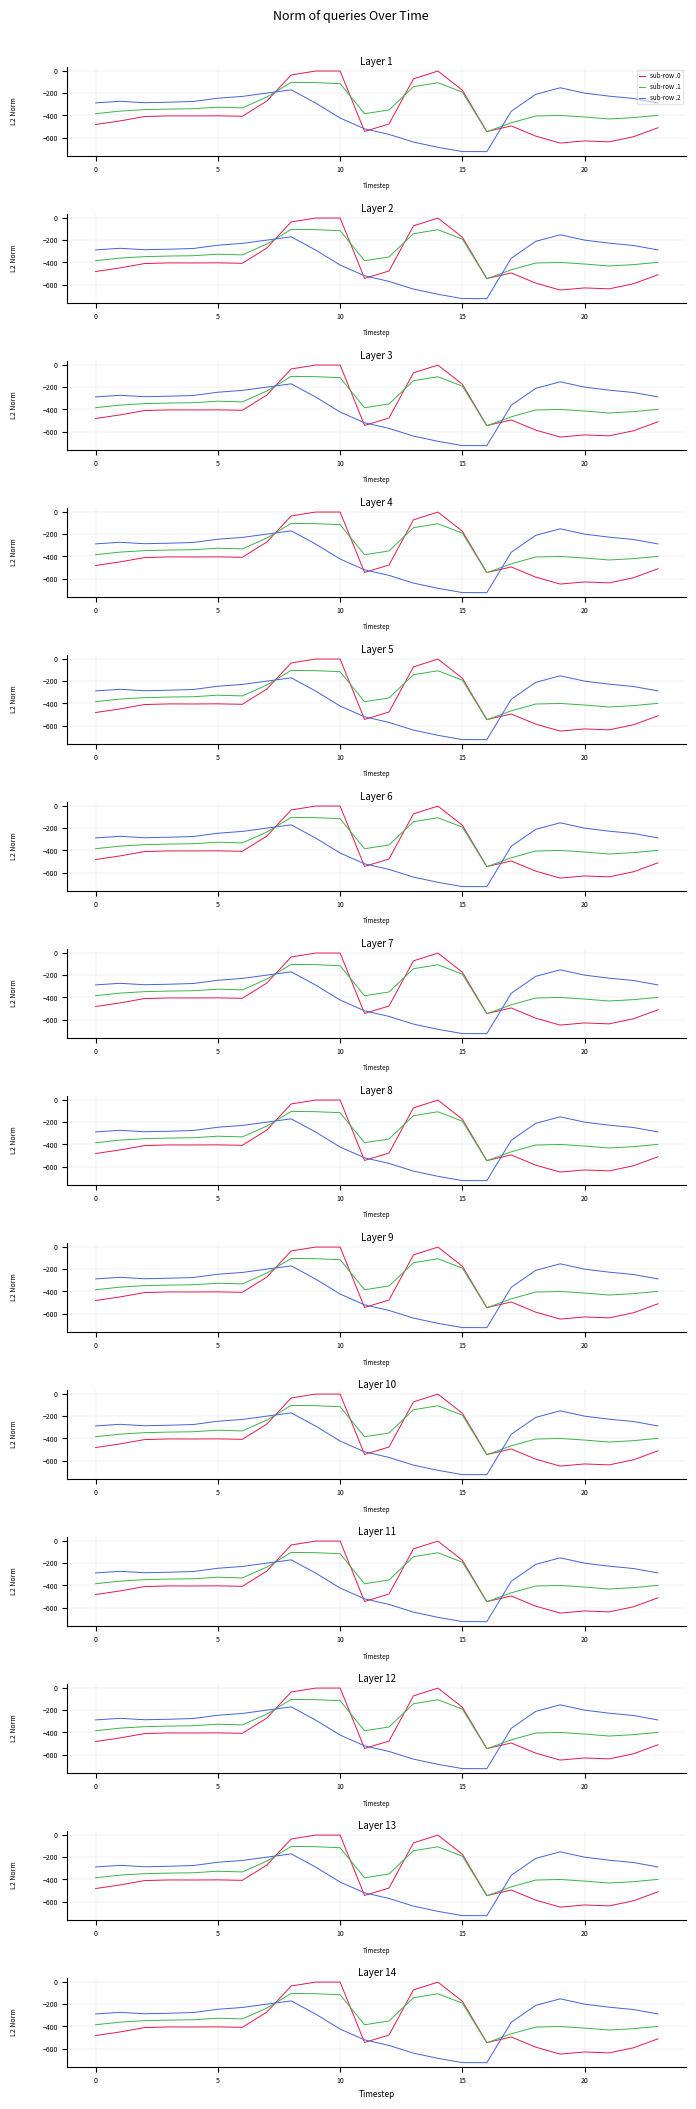

How many lines are shown in the chart?

3